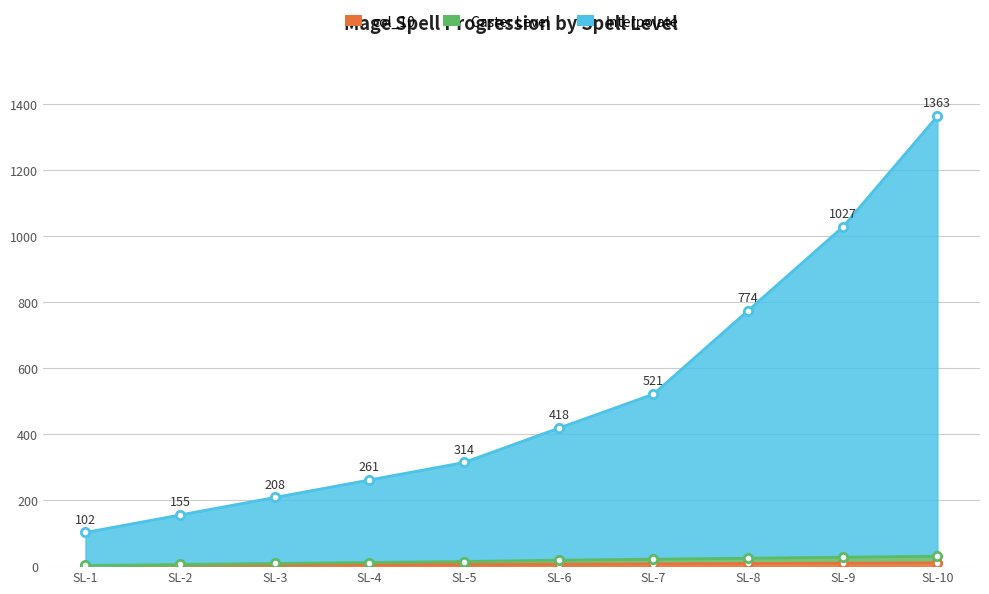

How many values in the Interpolate series are below 418?

5